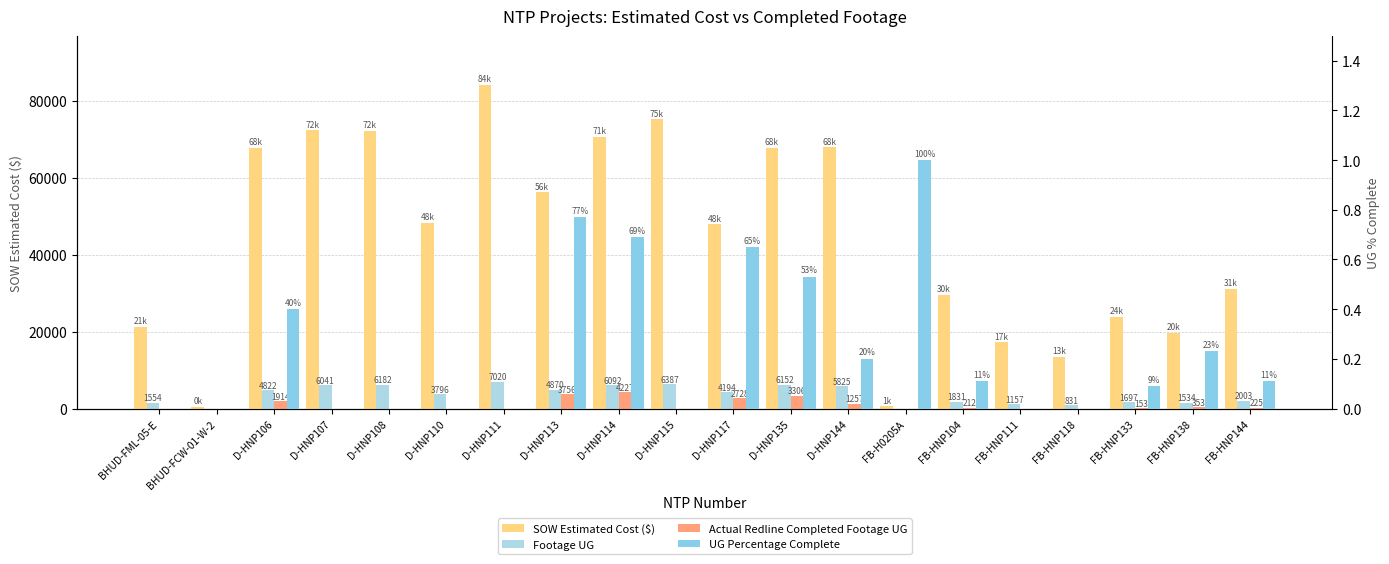

The value of UG Percentage Complete at D-HNP110 is 0.0. True or false?

True